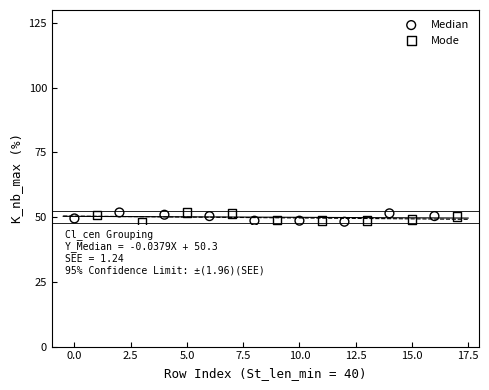

What are all the series names shown in the legend?

Median, Mode